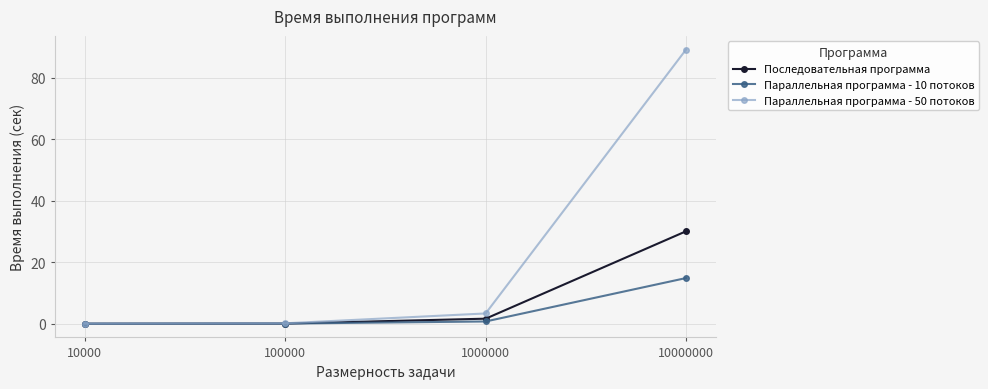

How many lines are shown in the chart?

3